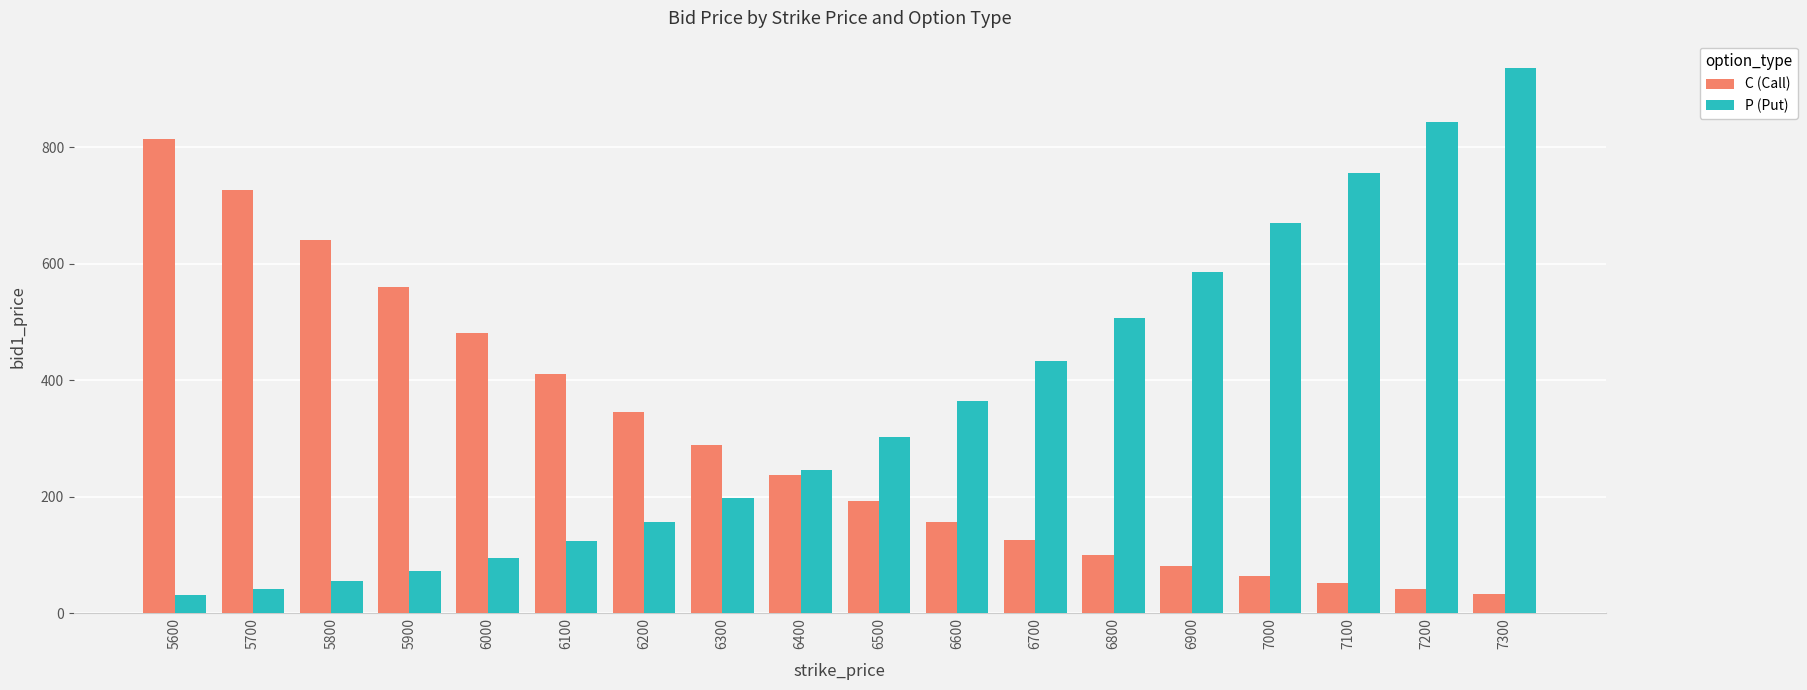

What is the value of the P (Put) bar at the 12th from the left?

432.6